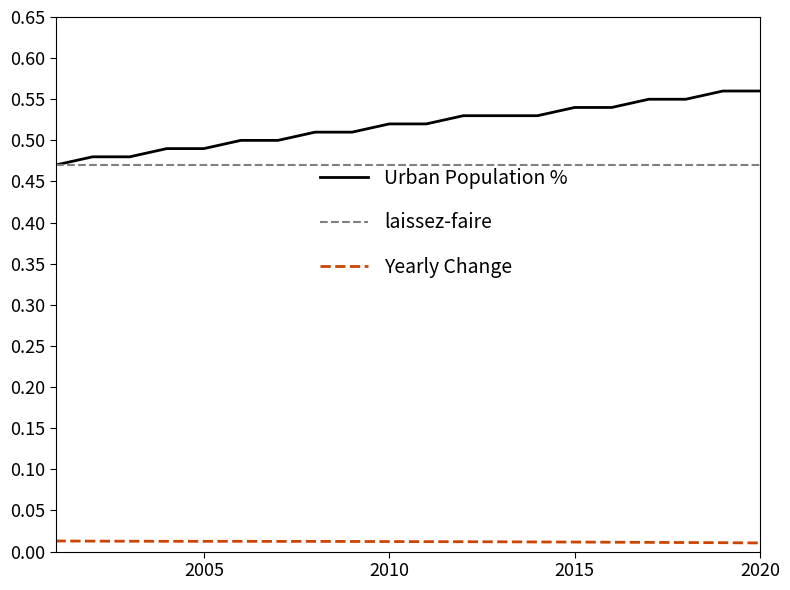

Which series has the largest range (max minus min)?

Urban Population %